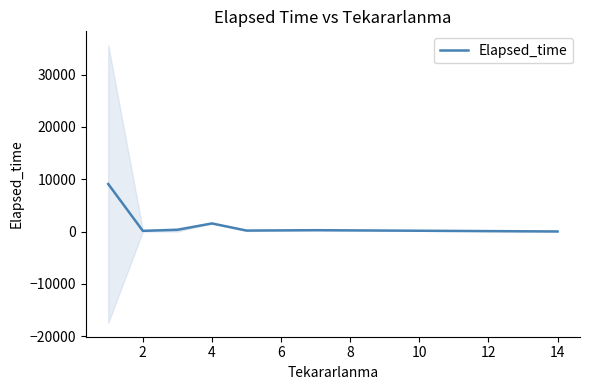

What is the highest value of the Elapsed_time series?

9085.7